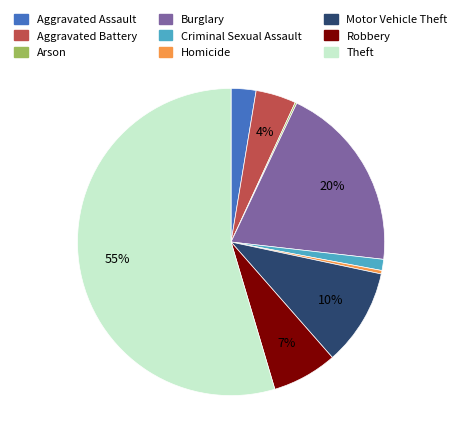

To the nearest percent, what is the combined percentage of Motor Vehicle Theft and Criminal Sexual Assault?

11%